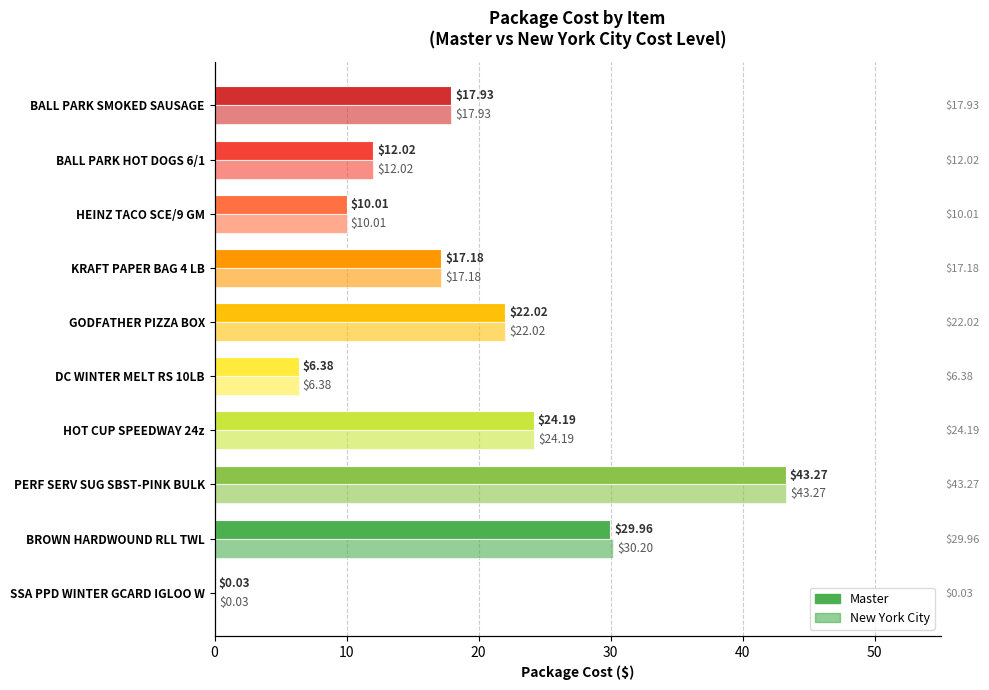

How many categories are shown in the chart?

10